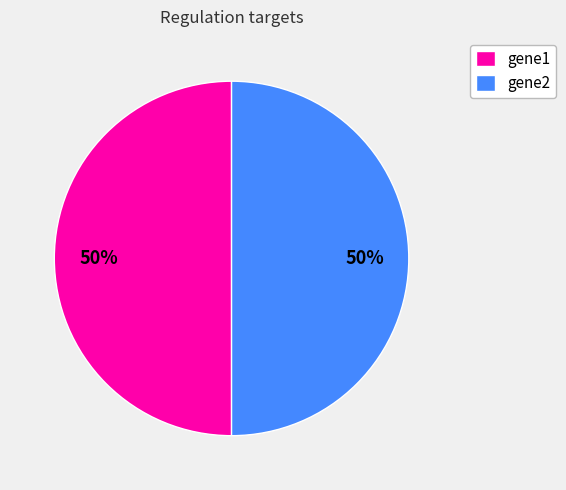

To the nearest percent, what is the average slice percentage?

50%